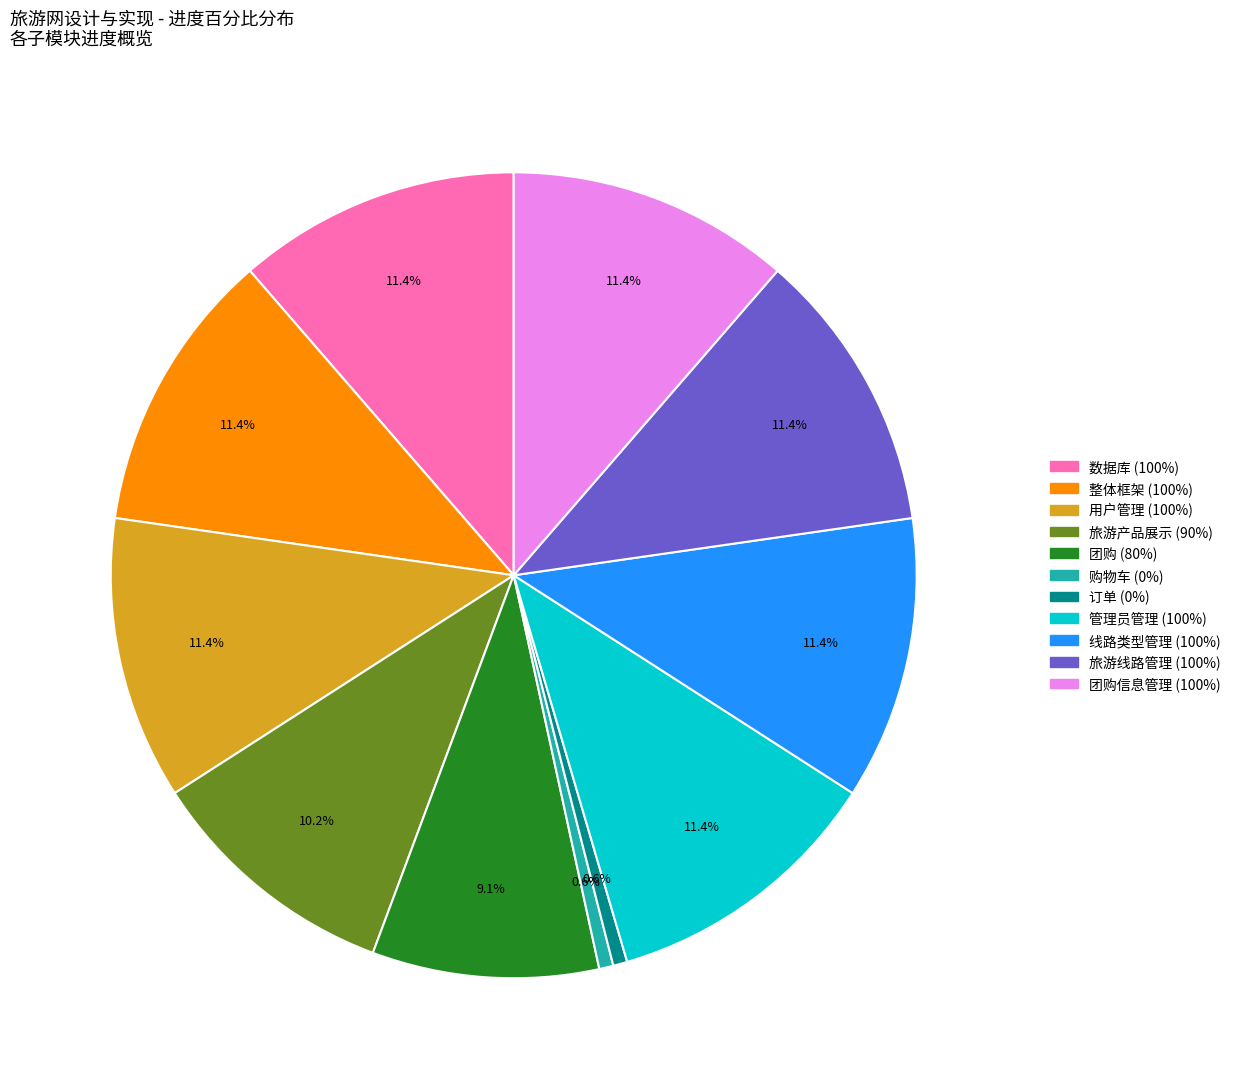

Is there a majority slice in this chart?

No